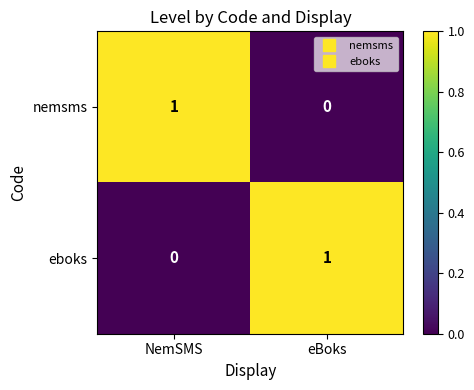

Which category has the highest value in the nemsms series?

NemSMS